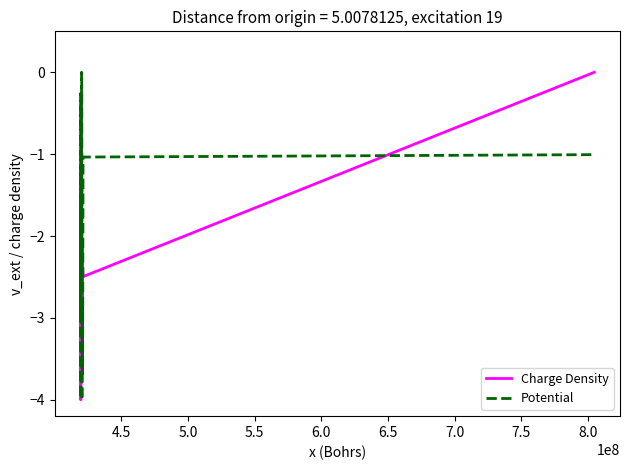

Rank the series by their average value, from lowest to highest.

Charge Density, Potential